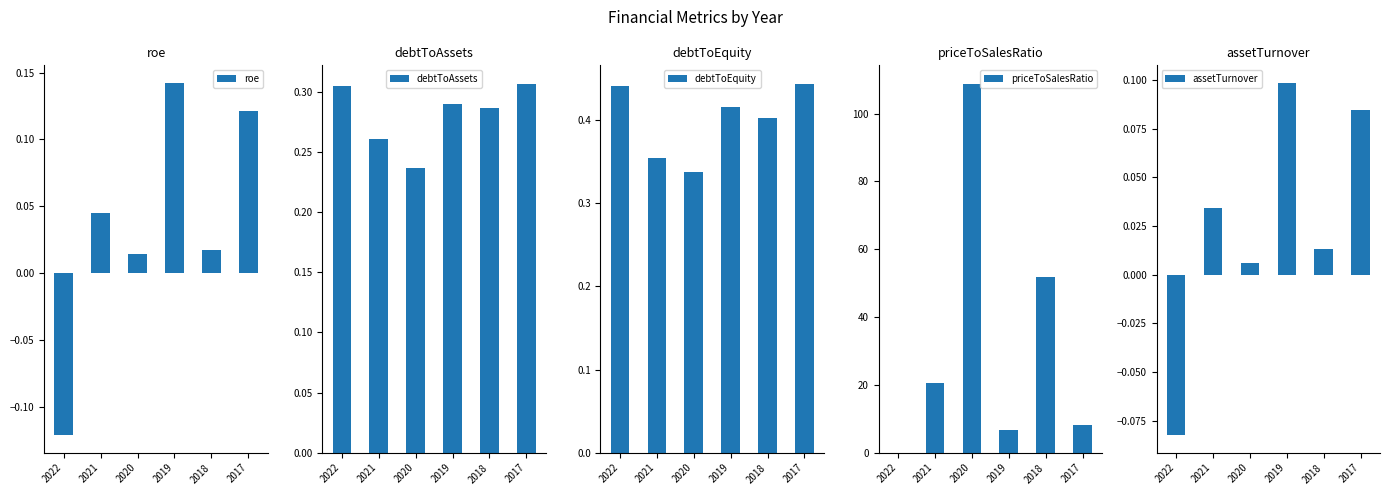

What is the minimum value shown in the chart?

-0.1